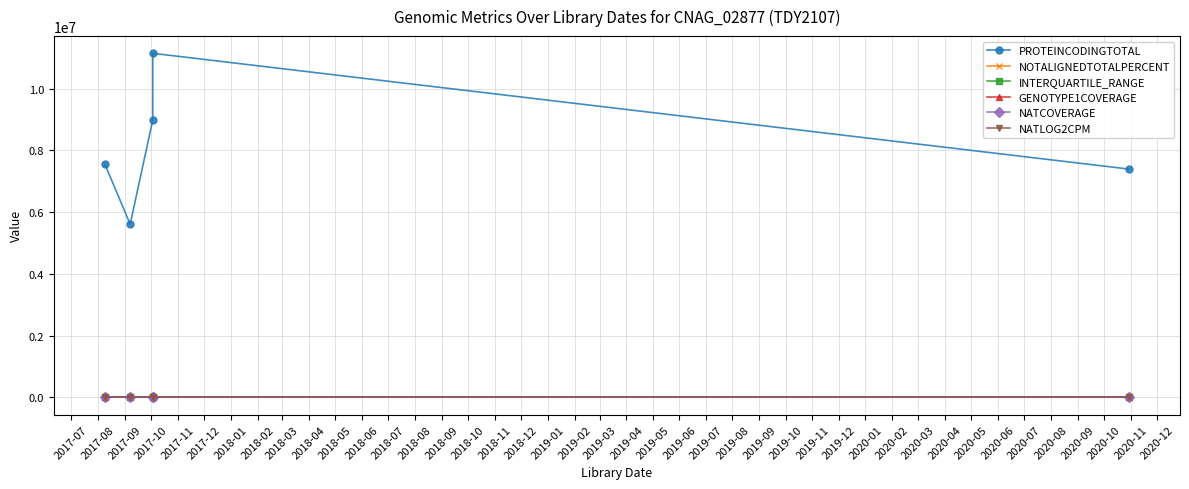

Does the chart display data point markers on the line(s)?

Yes